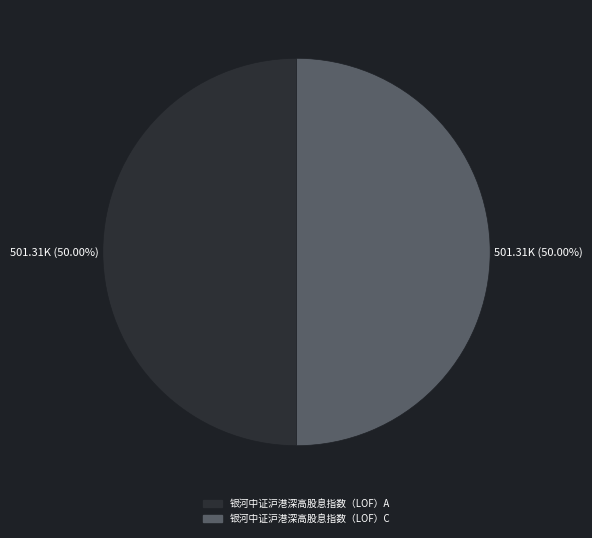

How many slices are in this pie chart?

2